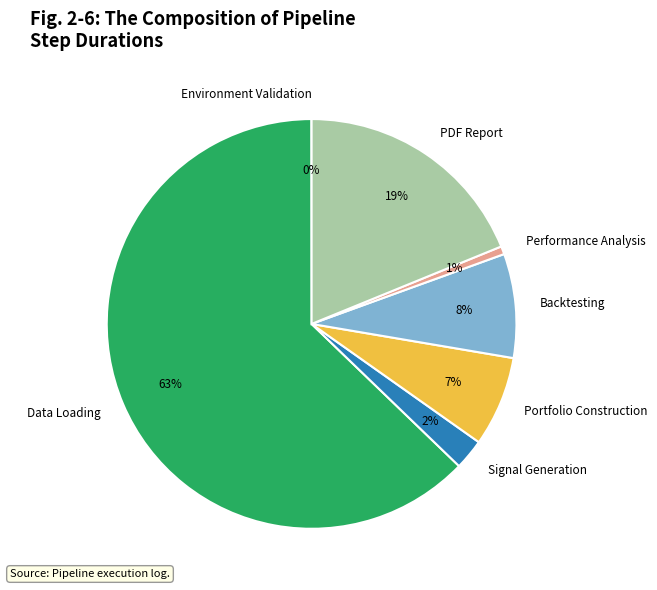

Which slice represents more than half of the pie?

Data Loading